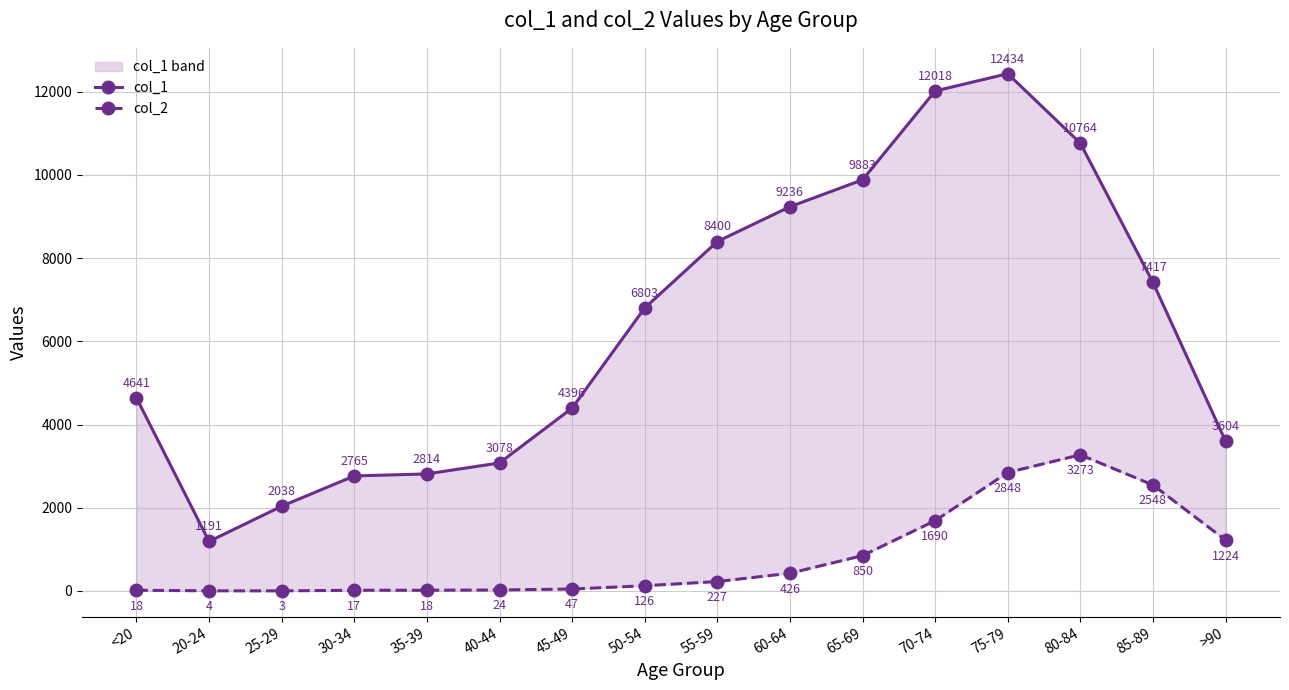

Where does the col_2 series first go above 227?

60-64